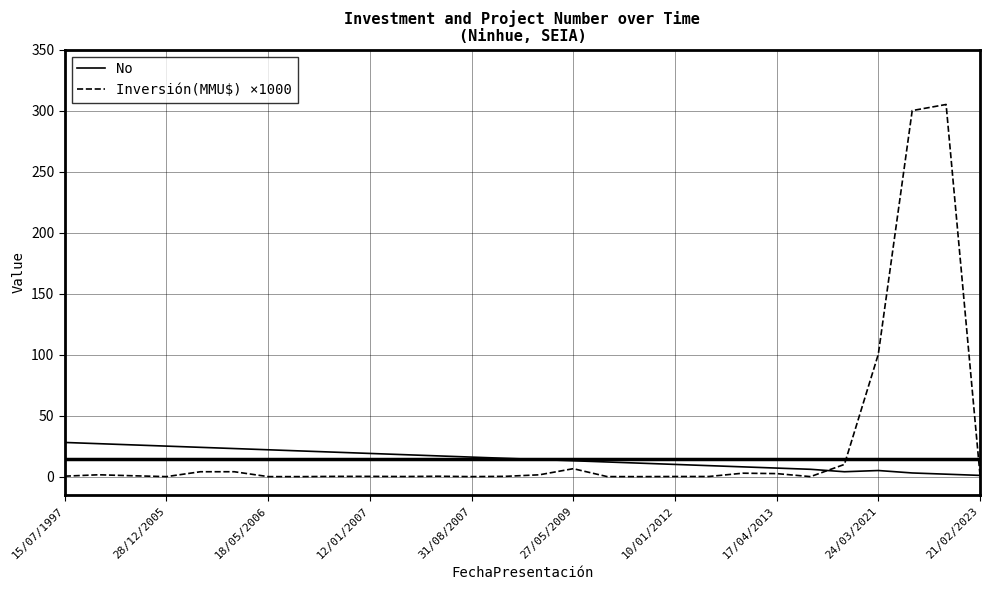

Which series has the widest spread of values?

Inversión(MMU$) ×1000